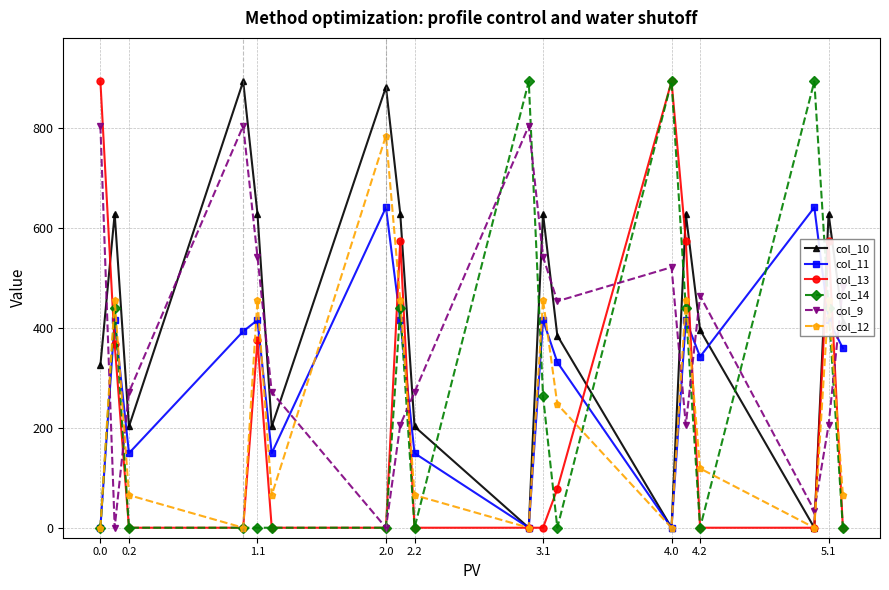

True or false: col_11 has more than 1 points higher than both neighbors.

True